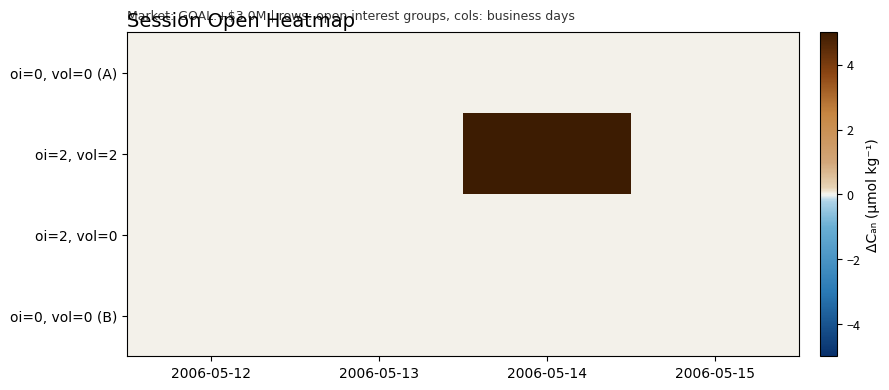

At how many categories does at least one series exceed 3?

1